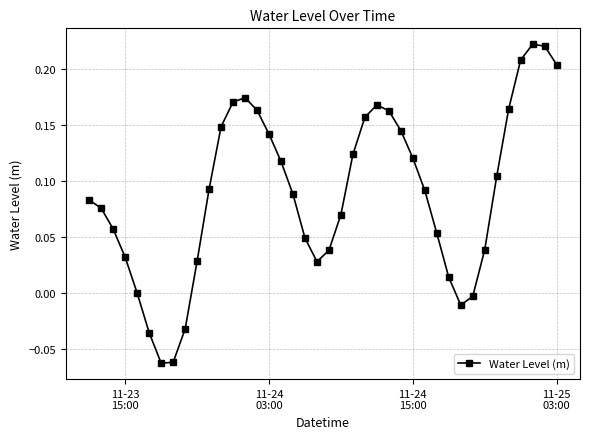

True or false: there are more than 0 points higher than both neighbors.

True